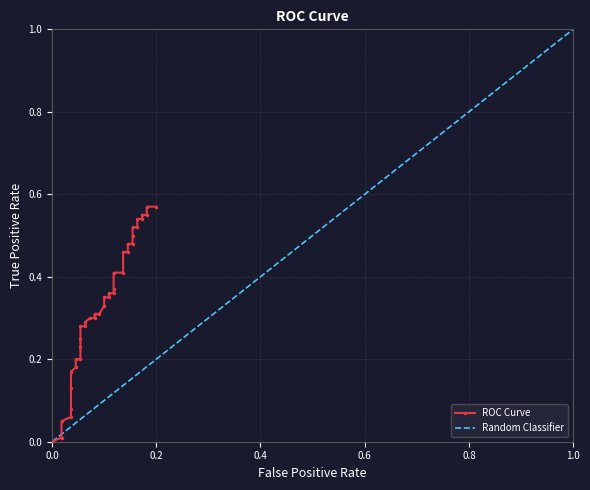

What is the label of the 9th point from the right?

0.15454545454545454